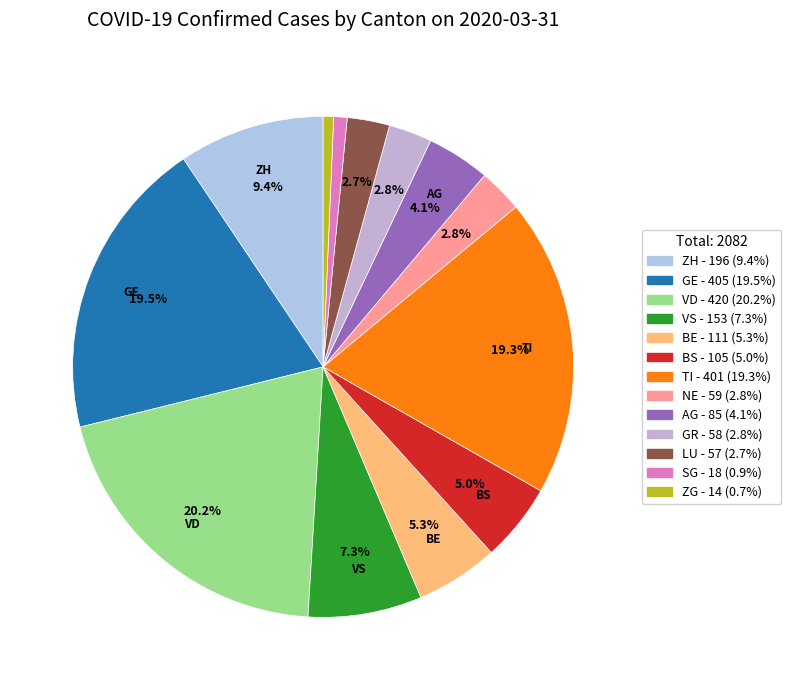

Is the sum of VD and BE greater than half?

No